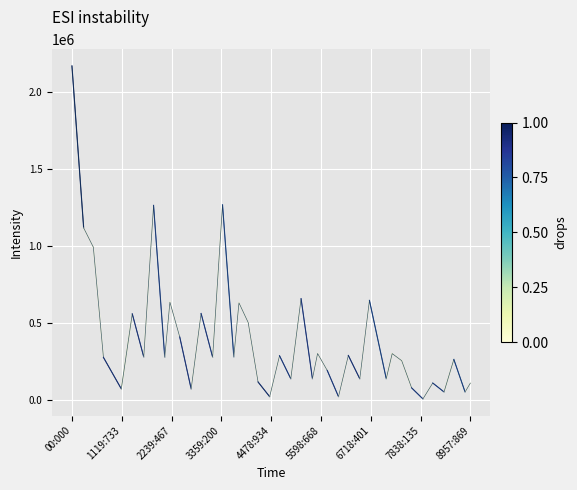

Is this an area chart (filled region under the line)?

No